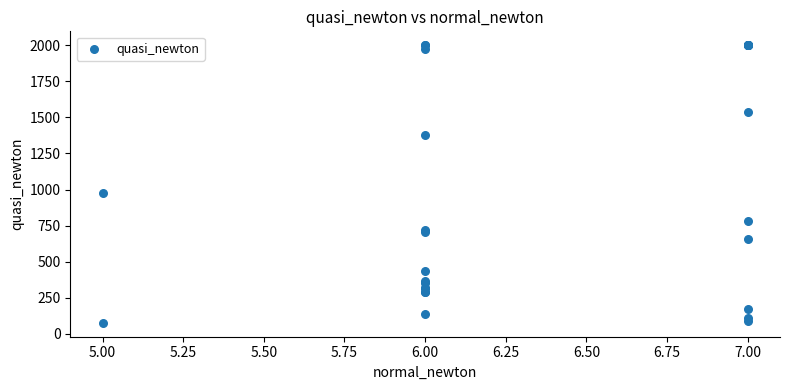

What Y value in the scatter plot is closest to 1038?

977